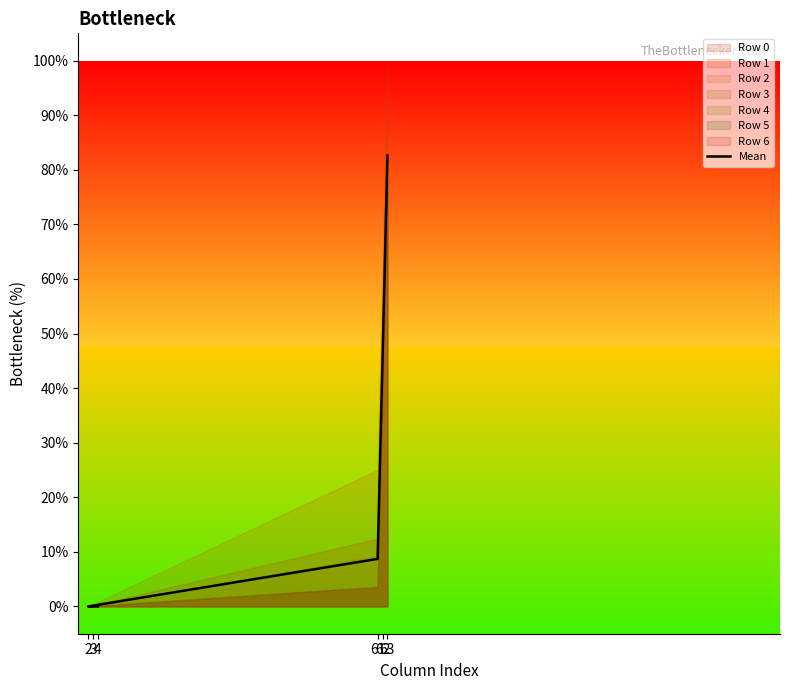

What is the sum of the values at 63 and 4?

82.6